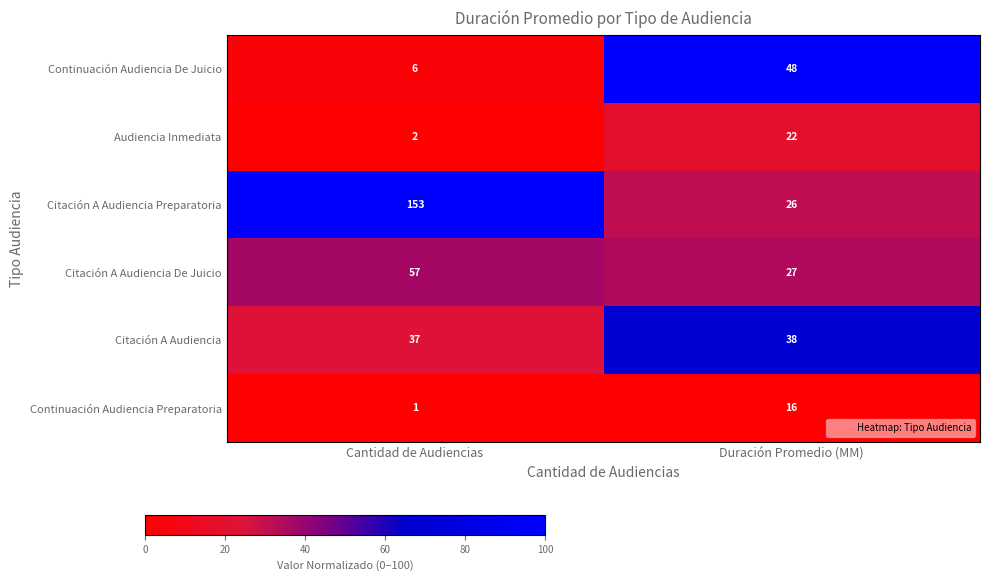

At which category is the sum across all series the highest?

Cantidad de Audiencias